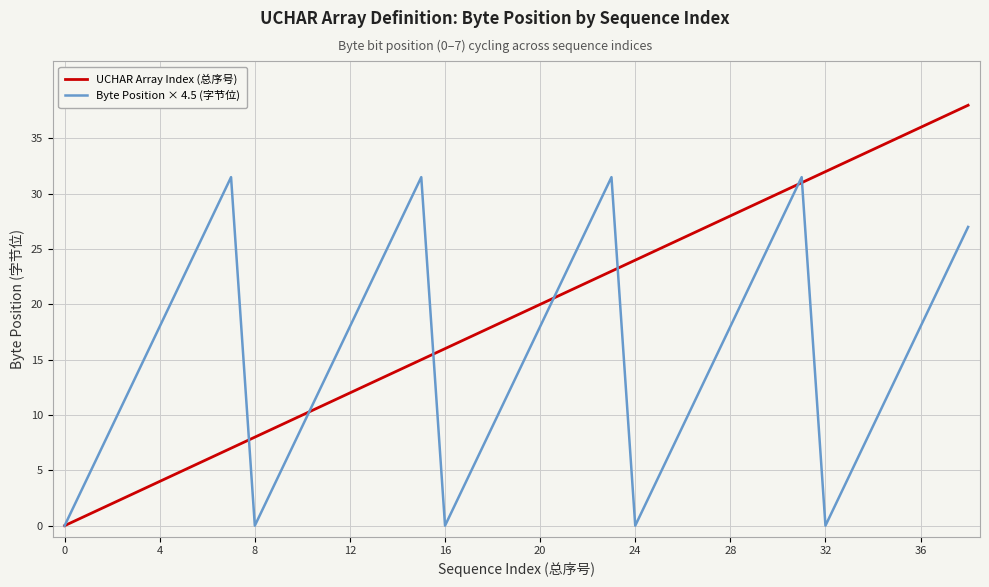

Which series has the largest total across all categories?

UCHAR Array Index (总序号)